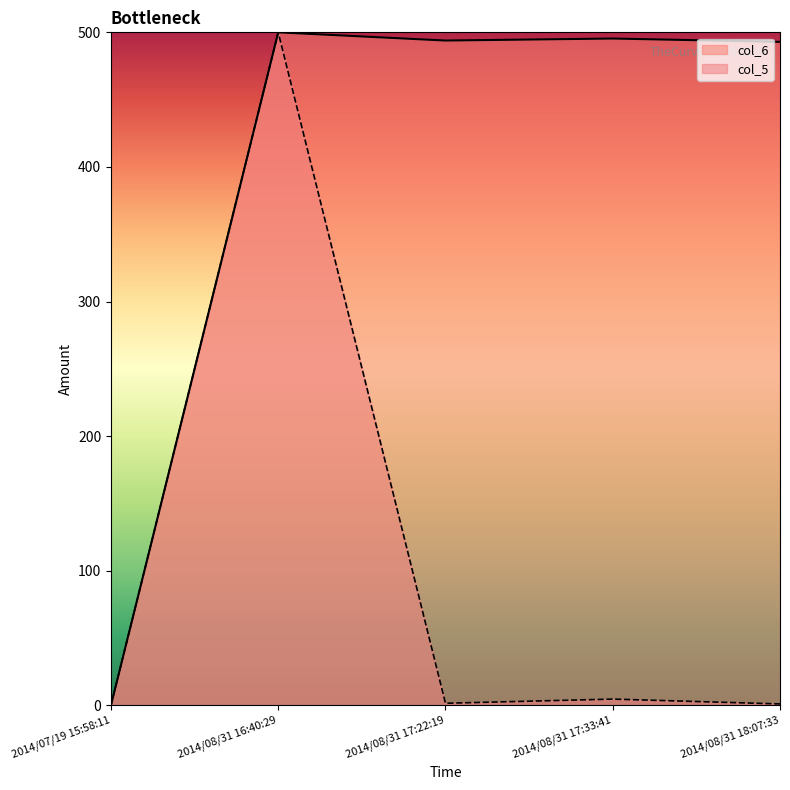

Does the chart display data point markers on the line(s)?

No